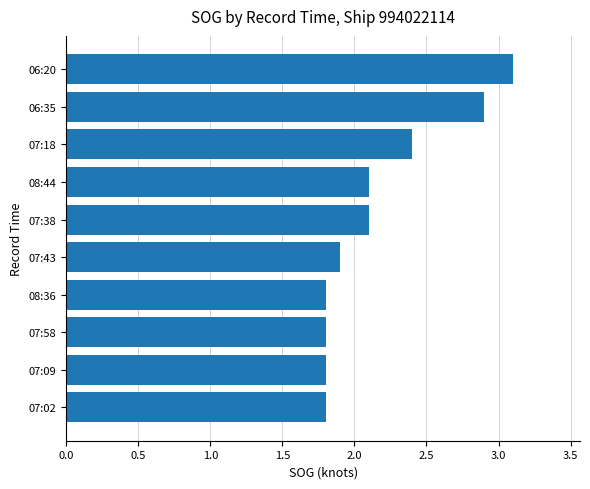

True or false: the data shows 1.8 at 07:02.

True